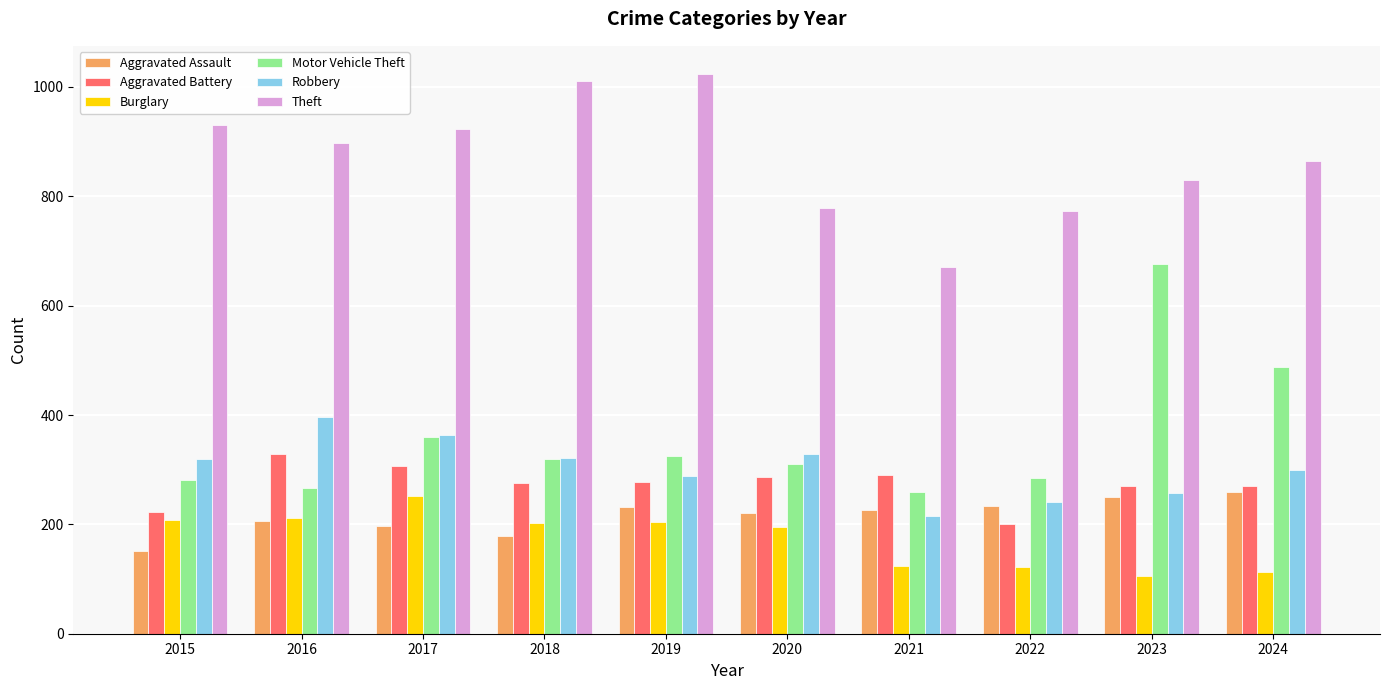

Does the chart contain stacked bars?

No